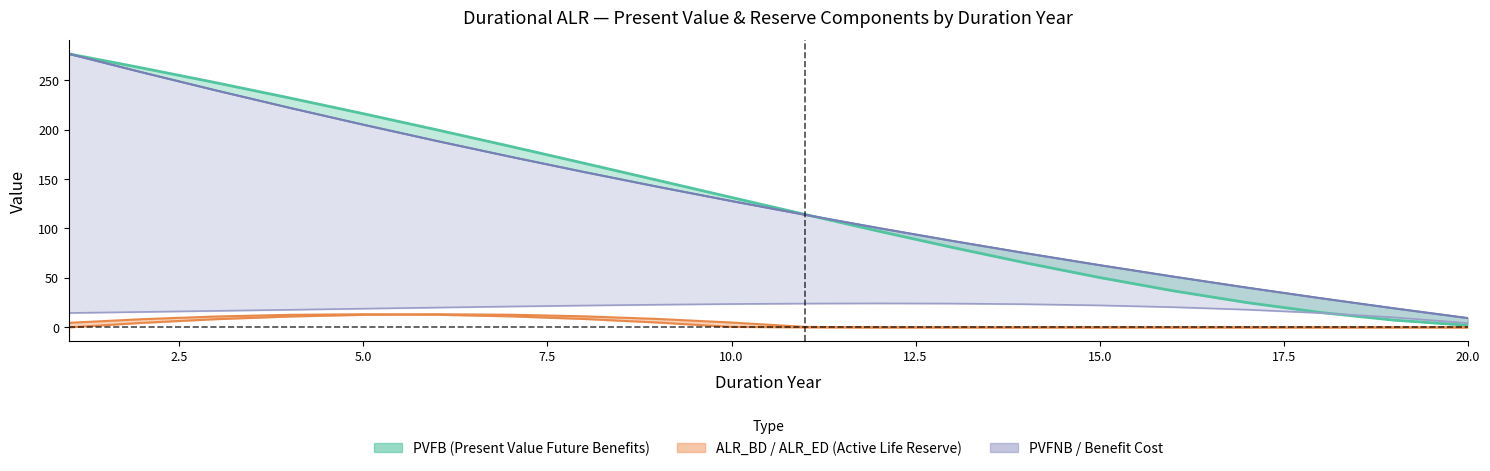

What is the value of the BENEFIT_COST point at the 12th from the left?

24.3